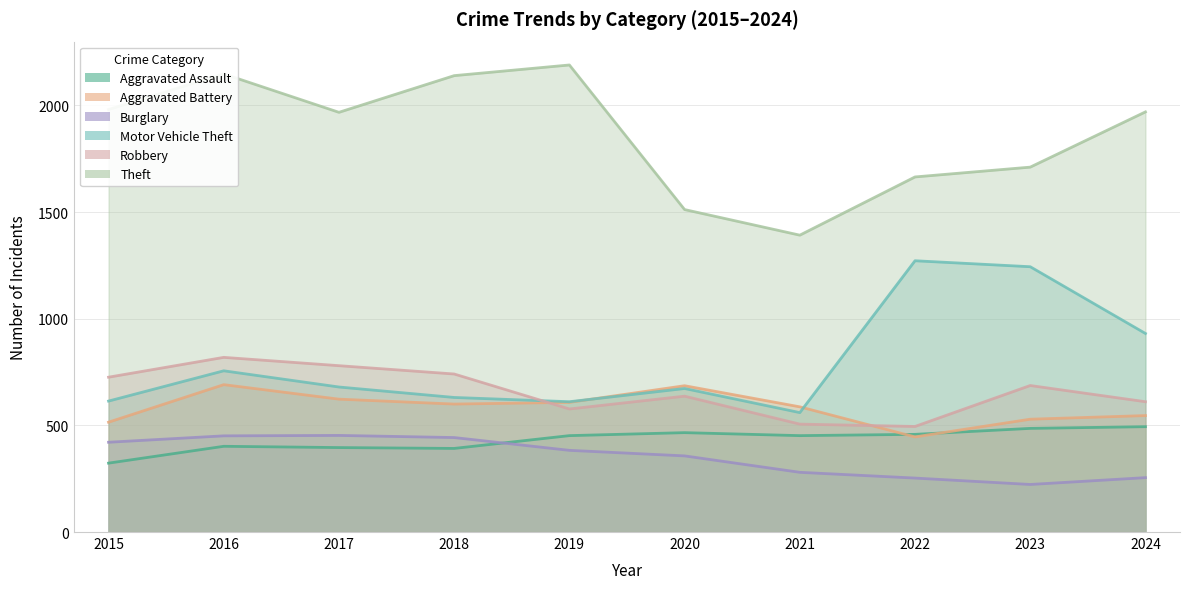

True or false: Burglary has a value of 282 at 2017.

False